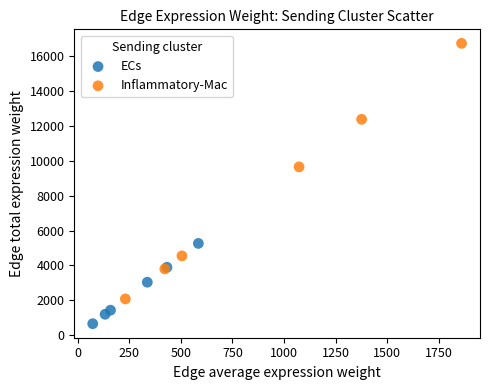

What are all the series names shown in the legend?

ECs, Inflammatory-Mac